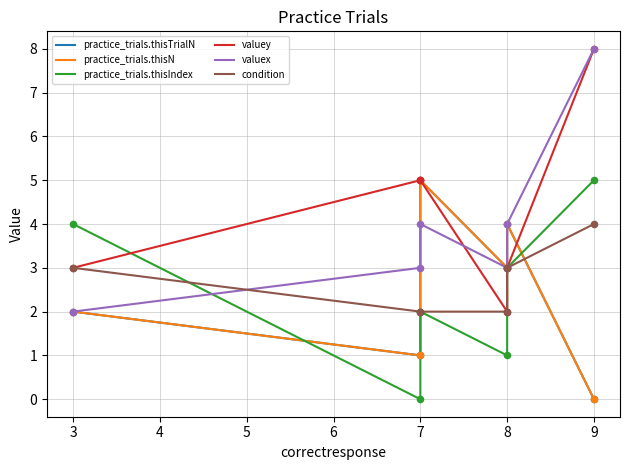

Which series has the largest total across all categories?

valuey